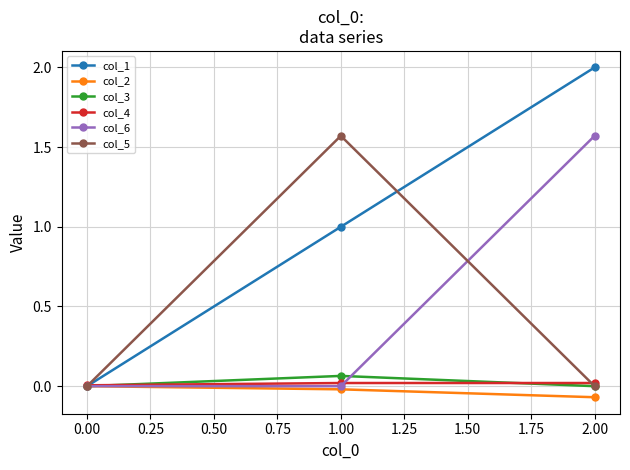

The value of col_5 at 0.00 is 0.0. True or false?

True